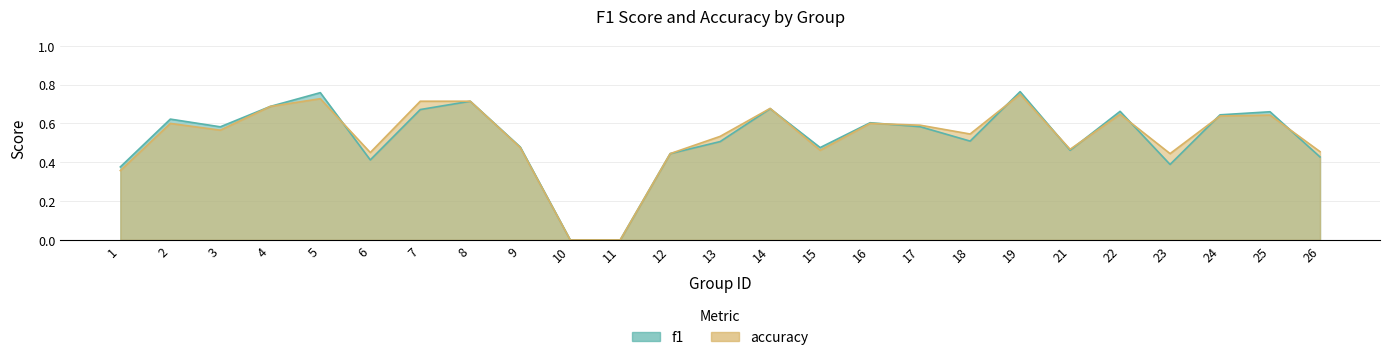

Which series has the largest total across all categories?

accuracy